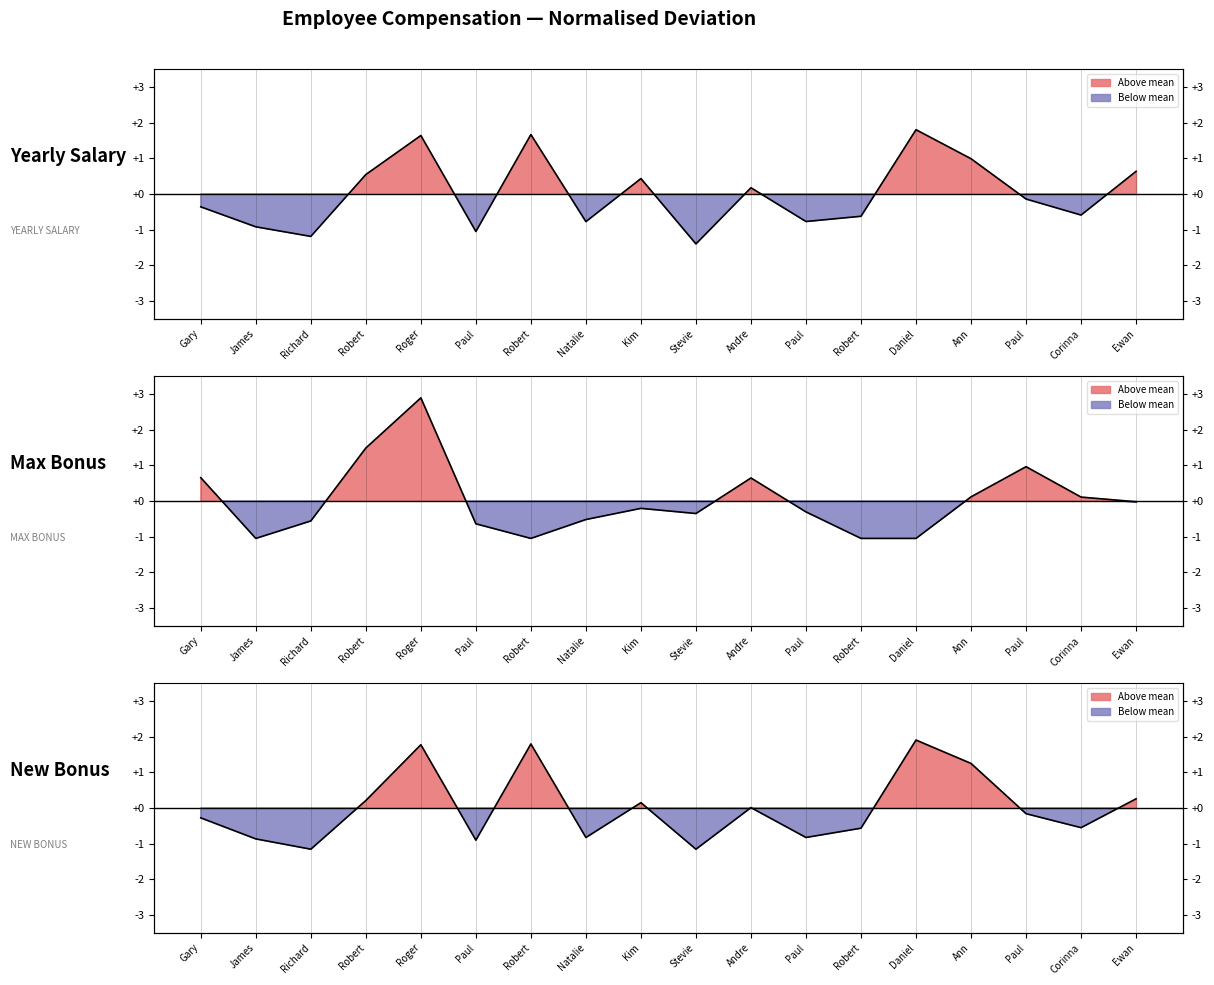

Where do Max Bonus line and Yearly Salary line first cross each other?

Gary and James